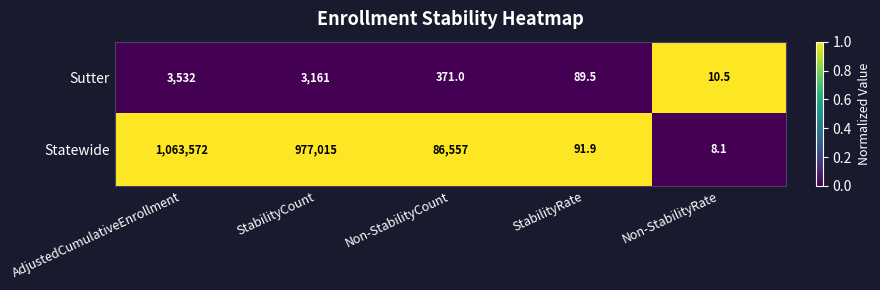

At which category is the sum across all series the highest?

AdjustedCumulativeEnrollment